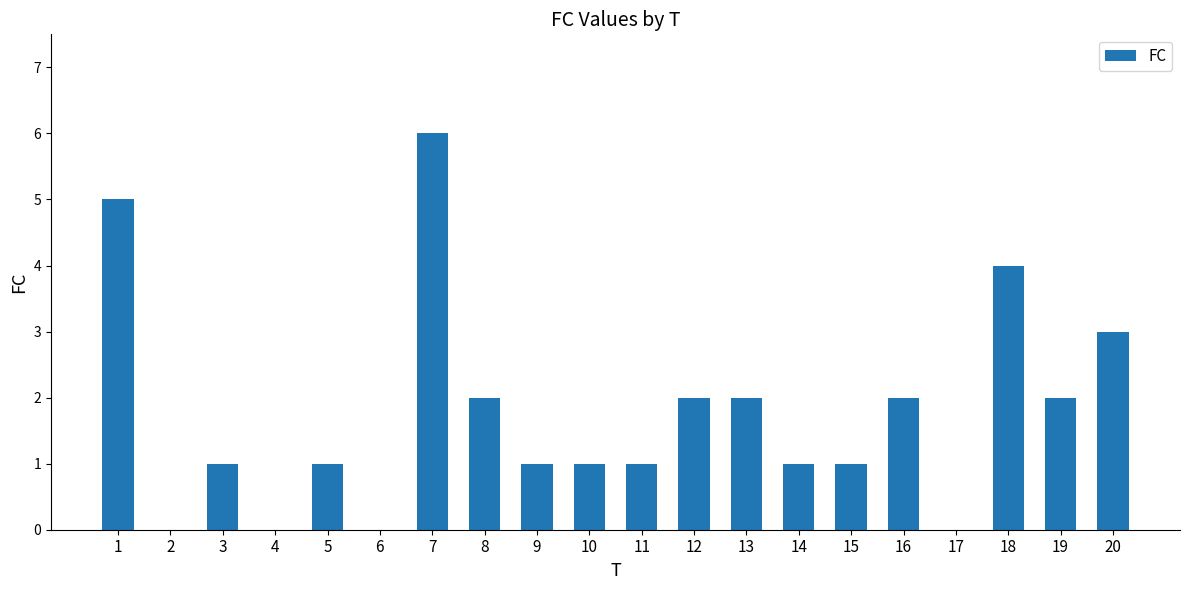

Reading right to left, list all the values displayed in this chart.

3	2	4	0	2	1	1	2	2	1	1	1	2	6	0	1	0	1	0	5